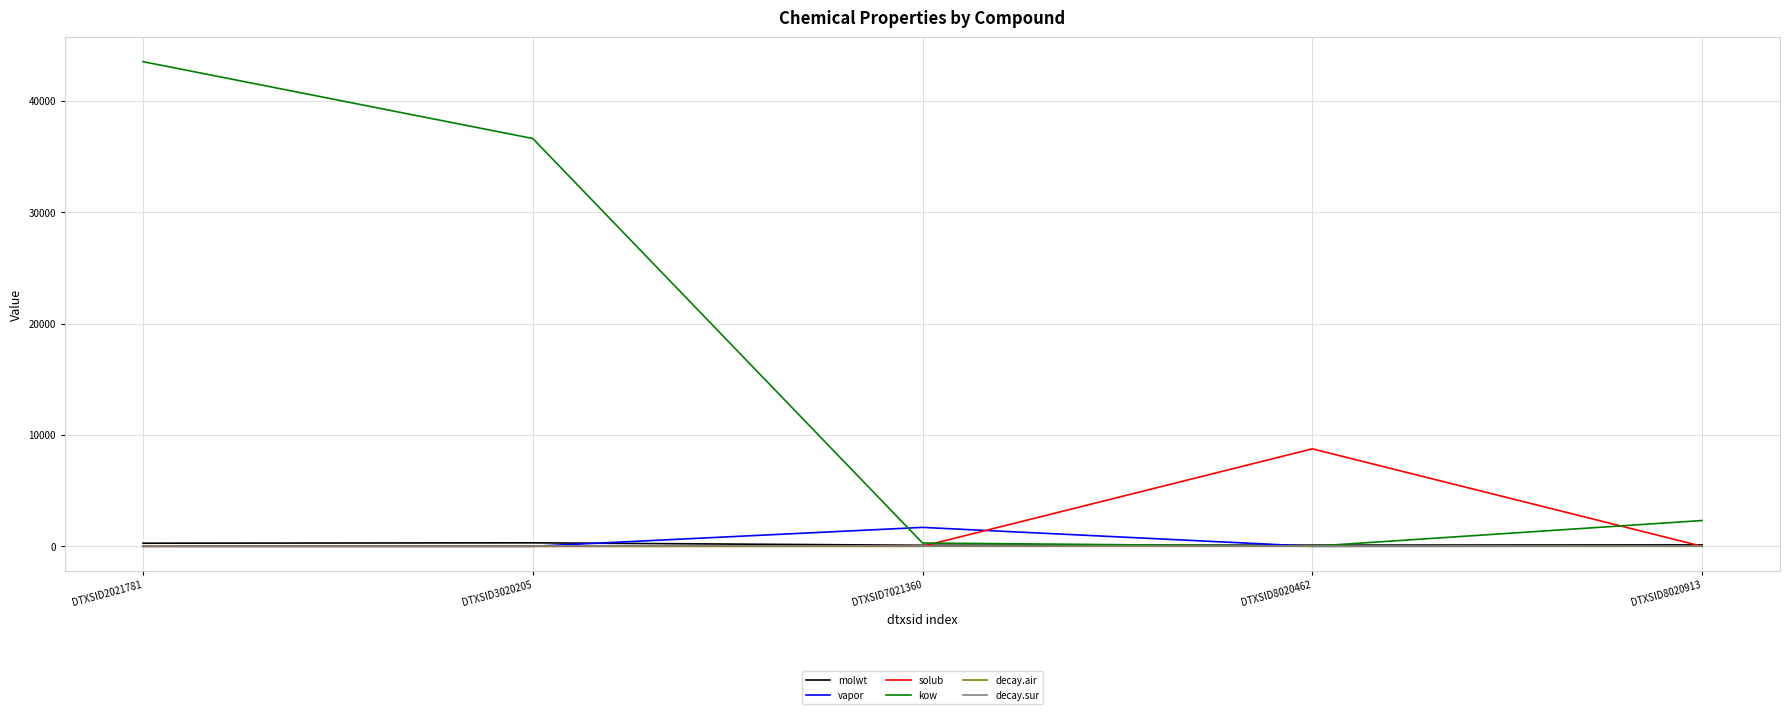

What is the highest value of the solub series?

8750.9